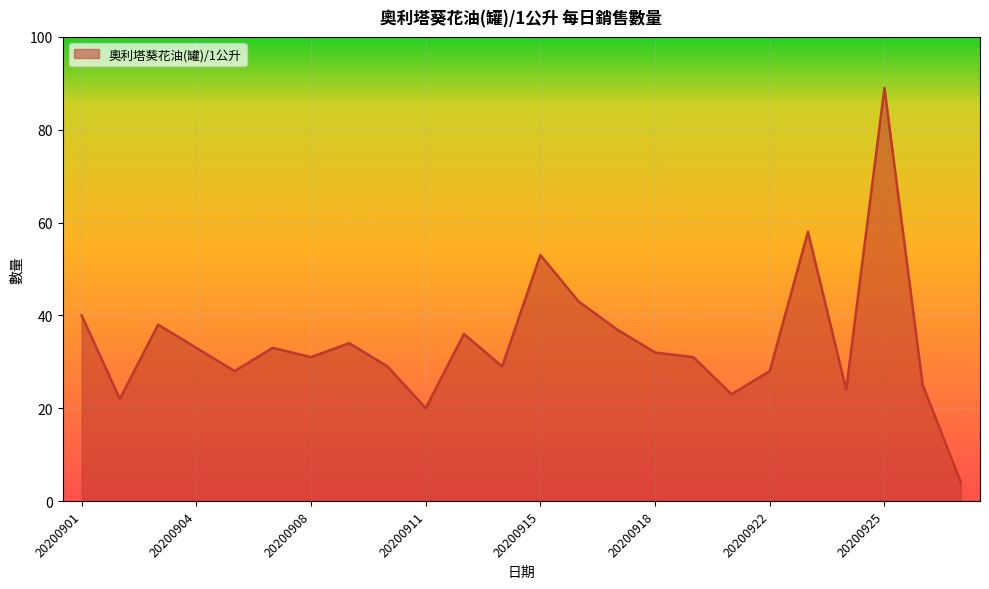

What is the greatest value displayed?

89